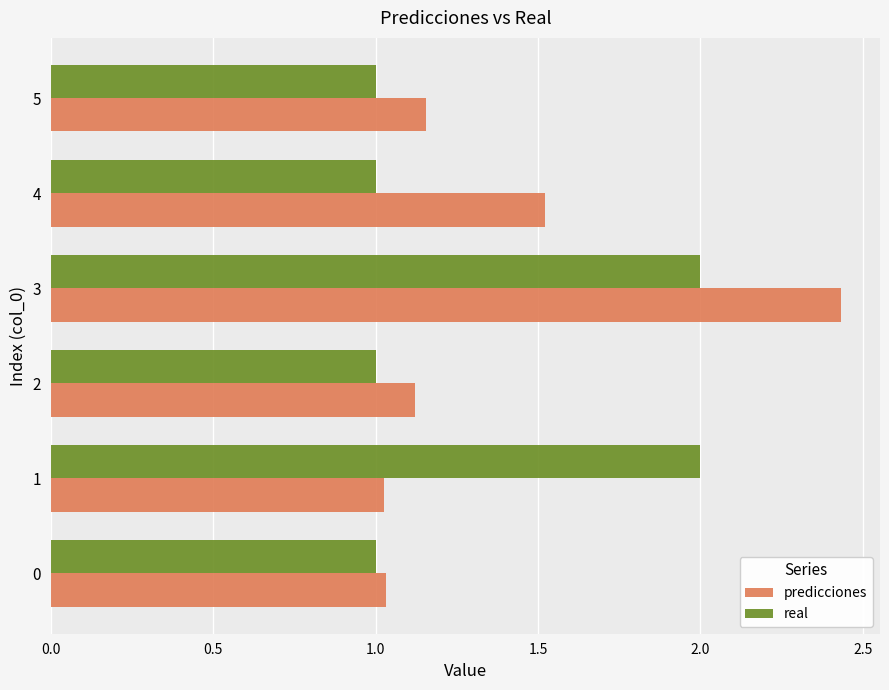

At which category does the chart reach its peak across all series?

3